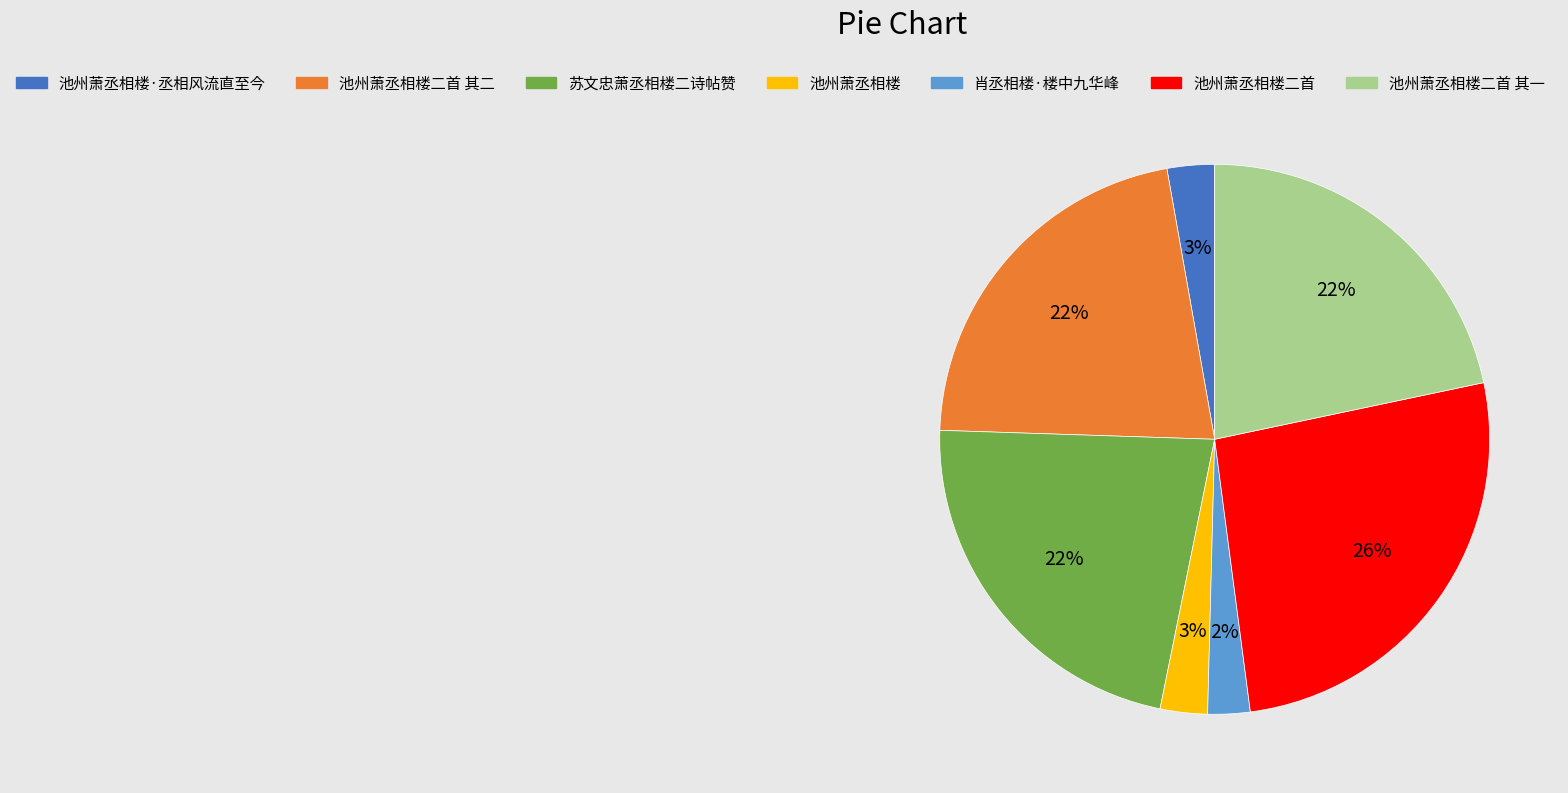

To the nearest percent, what is the average slice percentage?

14%